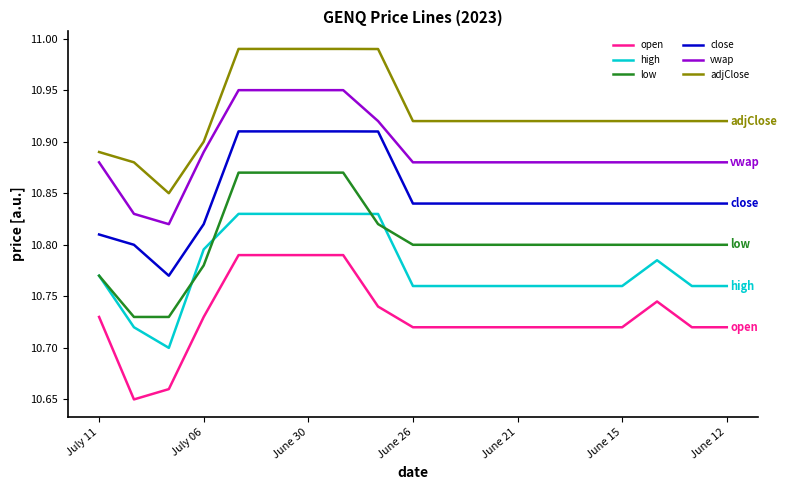

True or false: close and high cross at least once.

False